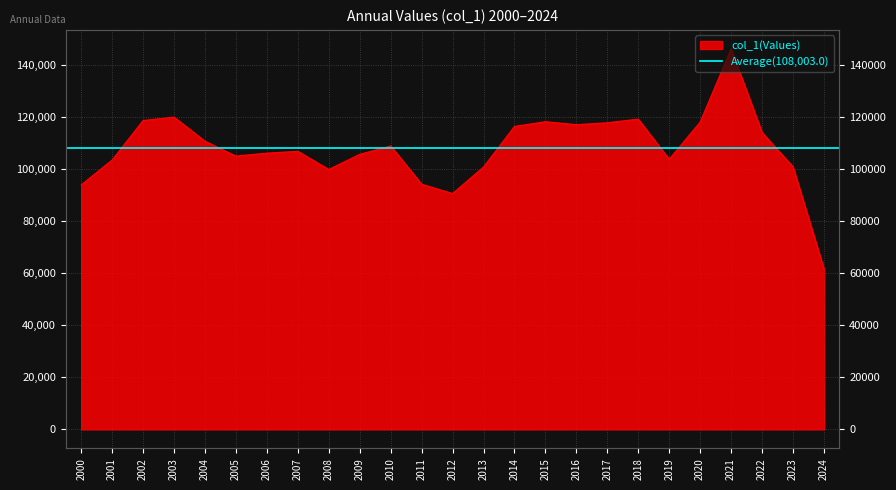

Which category has the lowest value across all series?

2024